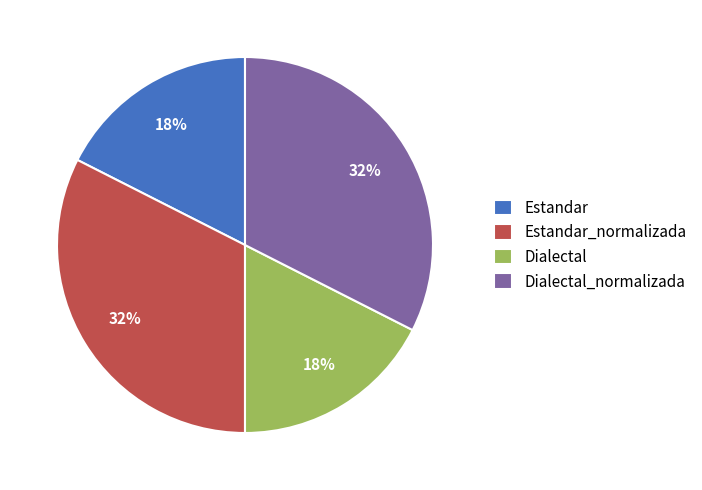

The Dialectal slice represents 18% of the pie. True or false?

True